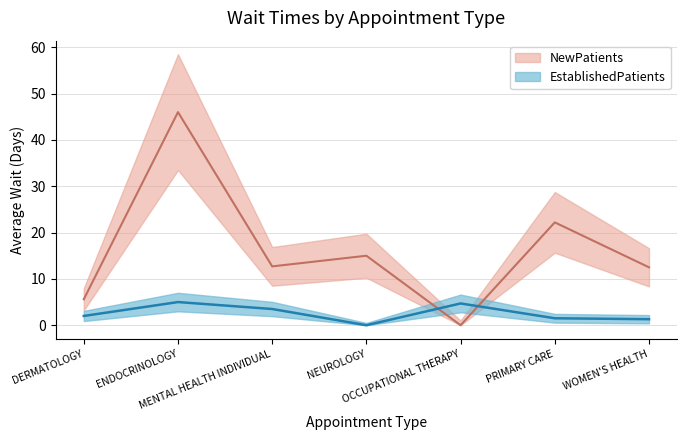

Which category has the highest value in the EstablishedPatients series?

ENDOCRINOLOGY